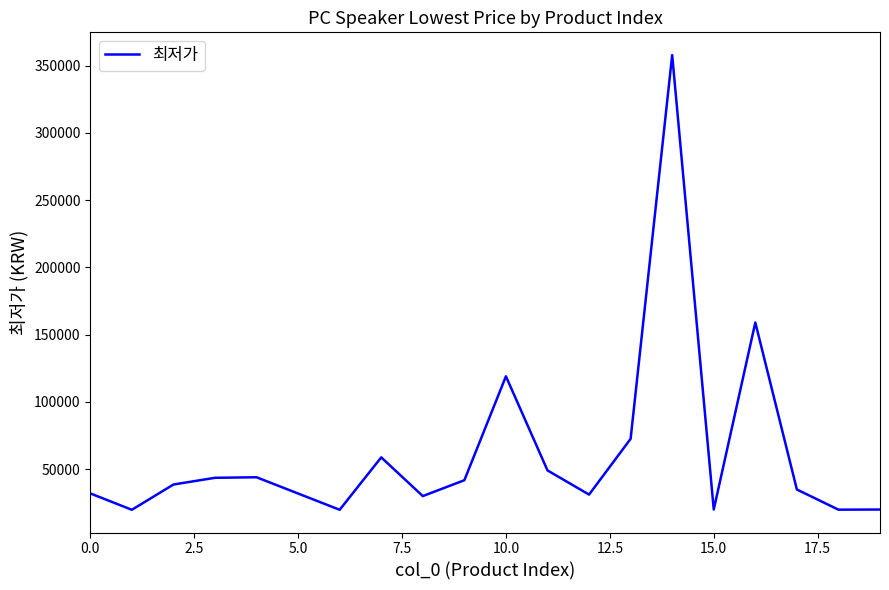

What is the minimum value shown in the chart?

19710